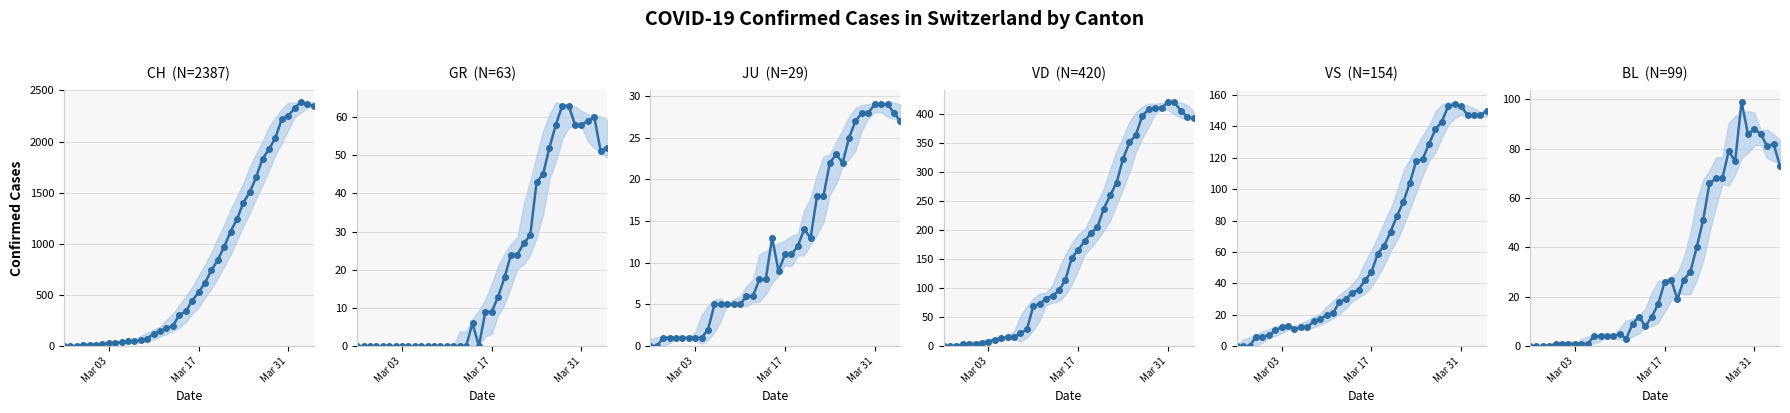

Which series has the largest total across all categories?

CH